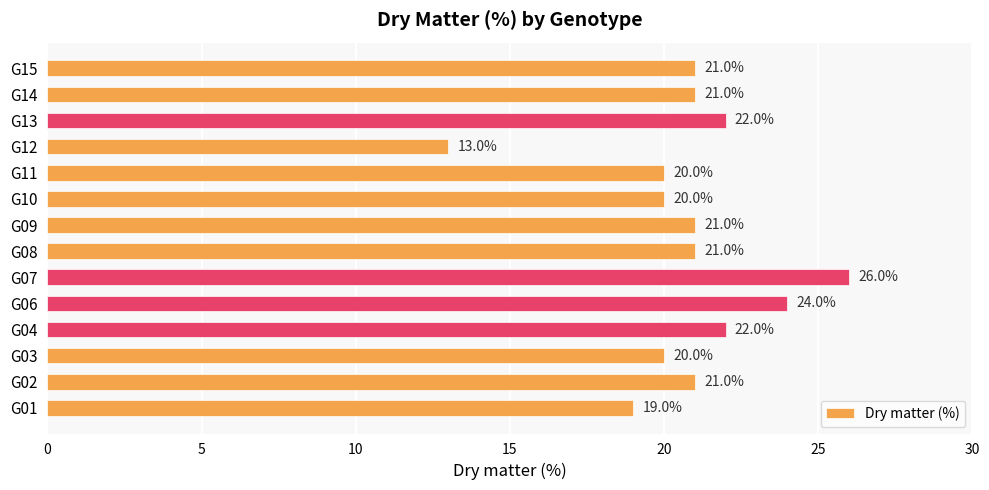

What value does the data have at G10?

20